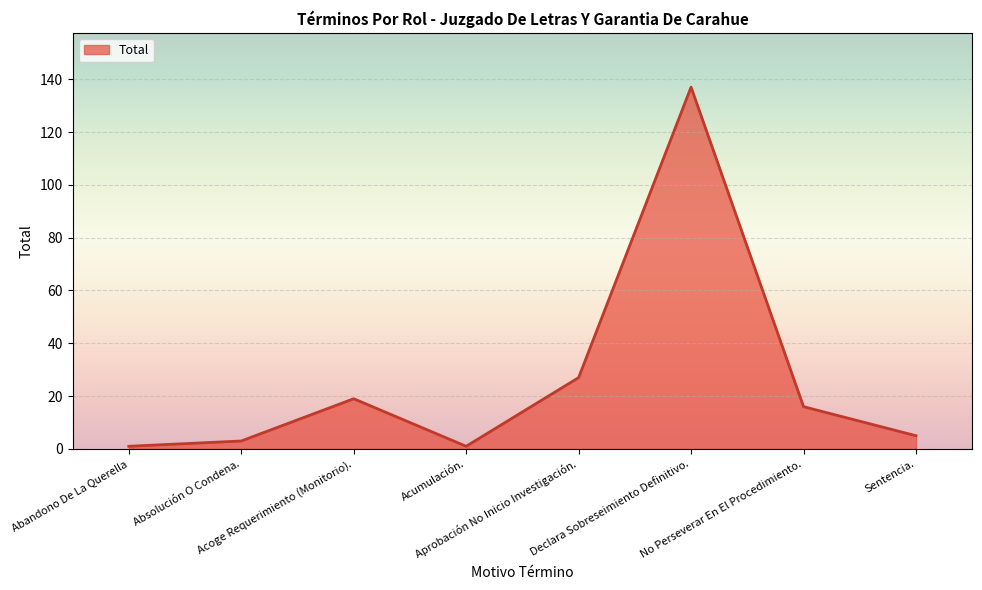

At which category does the data reach its first local valley?

Acumulación.